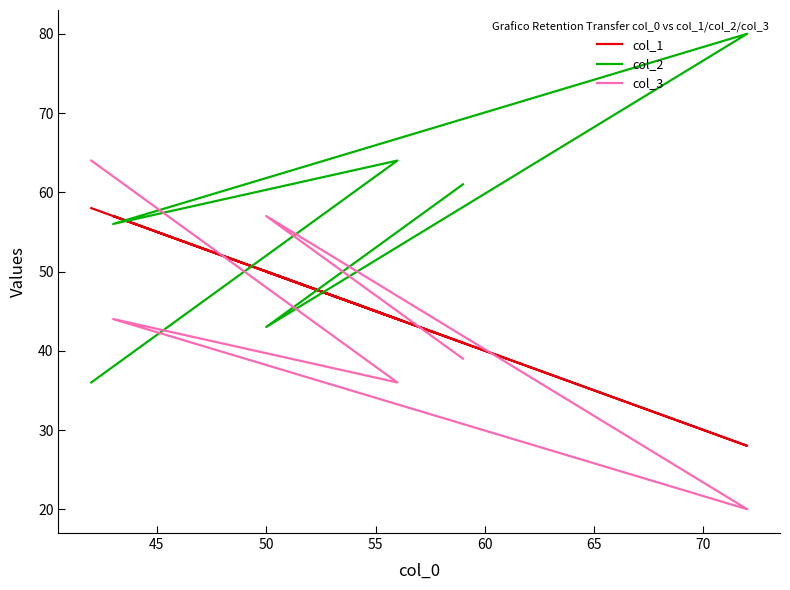

Rank the series by their maximum value, from lowest to highest.

col_1, col_3, col_2